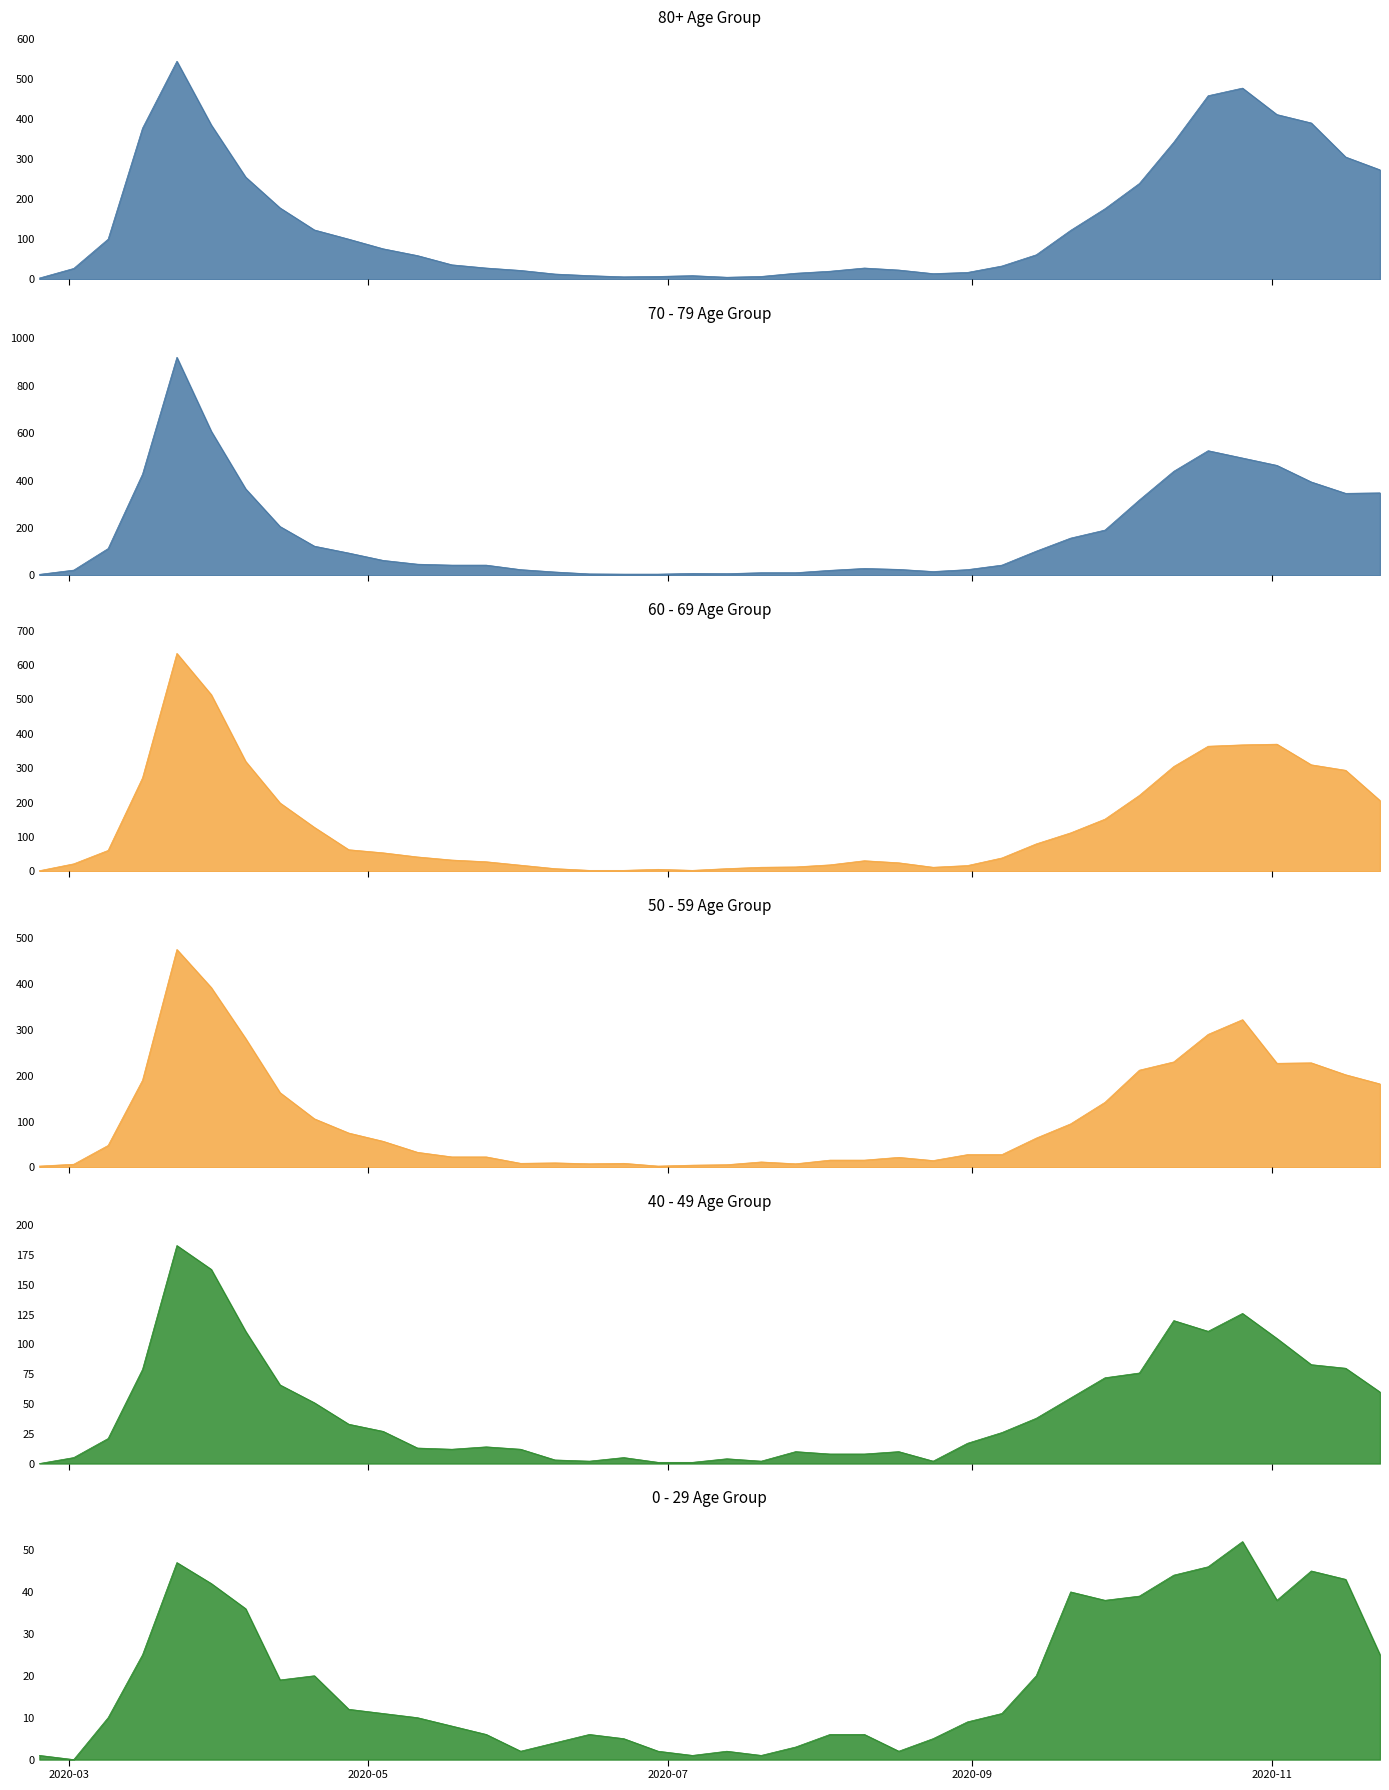

Reading left to right, list all the values displayed in this chart.

80+: 2020-02-24=3	2020-03-02=27	2020-03-09=100	2020-03-16=377	2020-03-23=544	2020-03-30=385	2020-04-06=255	2020-04-13=178	2020-04-20=123	2020-04-27=100	2020-05-04=76	2020-05-11=59	2020-05-18=36	2020-05-25=28	2020-06-01=22	2020-06-08=13	2020-06-15=9	2020-06-22=6	2020-06-29=7	2020-07-06=9	2020-07-13=5	2020-07-20=7	2020-07-27=15	2020-08-03=20	2020-08-10=28	2020-08-17=23	2020-08-24=14	2020-08-31=17	2020-09-07=33	2020-09-14=61	2020-09-21=122	2020-09-28=176	2020-10-05=239	2020-10-12=342	2020-10-19=458	2020-10-26=477	2020-11-02=411	2020-11-09=390	2020-11-16=305	2020-11-23=273
70 - 79: 2020-02-24=4	2020-03-02=22	2020-03-09=113	2020-03-16=427	2020-03-23=920	2020-03-30=608	2020-04-06=365	2020-04-13=206	2020-04-20=123	2020-04-27=94	2020-05-04=63	2020-05-11=47	2020-05-18=43	2020-05-25=43	2020-06-01=24	2020-06-08=14	2020-06-15=6	2020-06-22=5	2020-06-29=5	2020-07-06=8	2020-07-13=7	2020-07-20=11	2020-07-27=11	2020-08-03=21	2020-08-10=29	2020-08-17=25	2020-08-24=16	2020-08-31=24	2020-09-07=43	2020-09-14=102	2020-09-21=157	2020-09-28=191	2020-10-05=318	2020-10-12=439	2020-10-19=526	2020-10-26=495	2020-11-02=464	2020-11-09=394	2020-11-16=346	2020-11-23=348
60 - 69: 2020-02-24=2	2020-03-02=22	2020-03-09=61	2020-03-16=272	2020-03-23=634	2020-03-30=514	2020-04-06=320	2020-04-13=199	2020-04-20=128	2020-04-27=63	2020-05-04=54	2020-05-11=42	2020-05-18=33	2020-05-25=28	2020-06-01=18	2020-06-08=8	2020-06-15=3	2020-06-22=3	2020-06-29=6	2020-07-06=3	2020-07-13=8	2020-07-20=12	2020-07-27=13	2020-08-03=19	2020-08-10=31	2020-08-17=25	2020-08-24=12	2020-08-31=17	2020-09-07=39	2020-09-14=80	2020-09-21=112	2020-09-28=152	2020-10-05=221	2020-10-12=305	2020-10-19=364	2020-10-26=368	2020-11-02=370	2020-11-09=310	2020-11-16=294	2020-11-23=206
50 - 59: 2020-02-24=3	2020-03-02=7	2020-03-09=48	2020-03-16=190	2020-03-23=475	2020-03-30=392	2020-04-06=281	2020-04-13=163	2020-04-20=106	2020-04-27=75	2020-05-04=57	2020-05-11=33	2020-05-18=23	2020-05-25=23	2020-06-01=9	2020-06-08=10	2020-06-15=8	2020-06-22=9	2020-06-29=3	2020-07-06=5	2020-07-13=6	2020-07-20=12	2020-07-27=8	2020-08-03=16	2020-08-10=16	2020-08-17=22	2020-08-24=15	2020-08-31=28	2020-09-07=28	2020-09-14=64	2020-09-21=95	2020-09-28=142	2020-10-05=212	2020-10-12=230	2020-10-19=290	2020-10-26=322	2020-11-02=227	2020-11-09=228	2020-11-16=202	2020-11-23=182
40 - 49: 2020-02-24=0	2020-03-02=5	2020-03-09=21	2020-03-16=79	2020-03-23=183	2020-03-30=163	2020-04-06=111	2020-04-13=66	2020-04-20=51	2020-04-27=33	2020-05-04=27	2020-05-11=13	2020-05-18=12	2020-05-25=14	2020-06-01=12	2020-06-08=3	2020-06-15=2	2020-06-22=5	2020-06-29=1	2020-07-06=1	2020-07-13=4	2020-07-20=2	2020-07-27=10	2020-08-03=8	2020-08-10=8	2020-08-17=10	2020-08-24=2	2020-08-31=17	2020-09-07=26	2020-09-14=38	2020-09-21=55	2020-09-28=72	2020-10-05=76	2020-10-12=120	2020-10-19=111	2020-10-26=126	2020-11-02=105	2020-11-09=83	2020-11-16=80	2020-11-23=60
0 - 29: 2020-02-24=1	2020-03-02=0	2020-03-09=10	2020-03-16=25	2020-03-23=47	2020-03-30=42	2020-04-06=36	2020-04-13=19	2020-04-20=20	2020-04-27=12	2020-05-04=11	2020-05-11=10	2020-05-18=8	2020-05-25=6	2020-06-01=2	2020-06-08=4	2020-06-15=6	2020-06-22=5	2020-06-29=2	2020-07-06=1	2020-07-13=2	2020-07-20=1	2020-07-27=3	2020-08-03=6	2020-08-10=6	2020-08-17=2	2020-08-24=5	2020-08-31=9	2020-09-07=11	2020-09-14=20	2020-09-21=40	2020-09-28=38	2020-10-05=39	2020-10-12=44	2020-10-19=46	2020-10-26=52	2020-11-02=38	2020-11-09=45	2020-11-16=43	2020-11-23=25